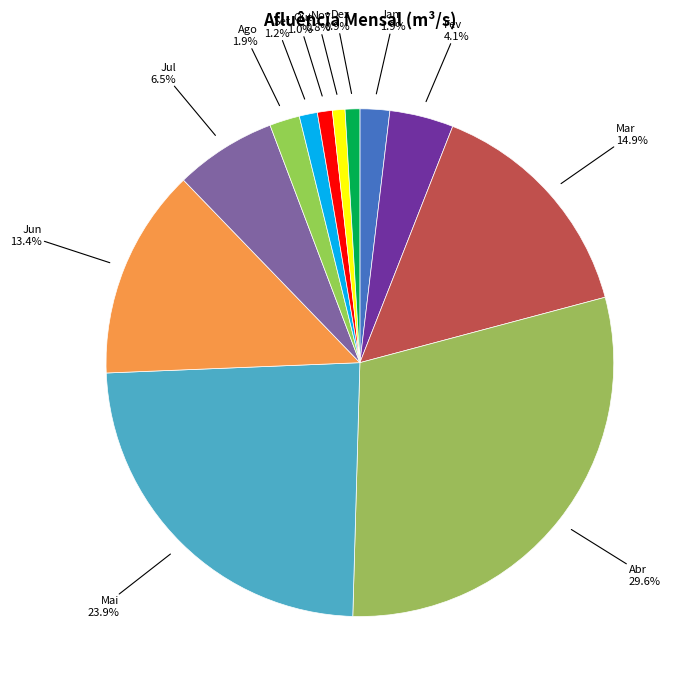

To the nearest percent, what portion does Out represent?

1%